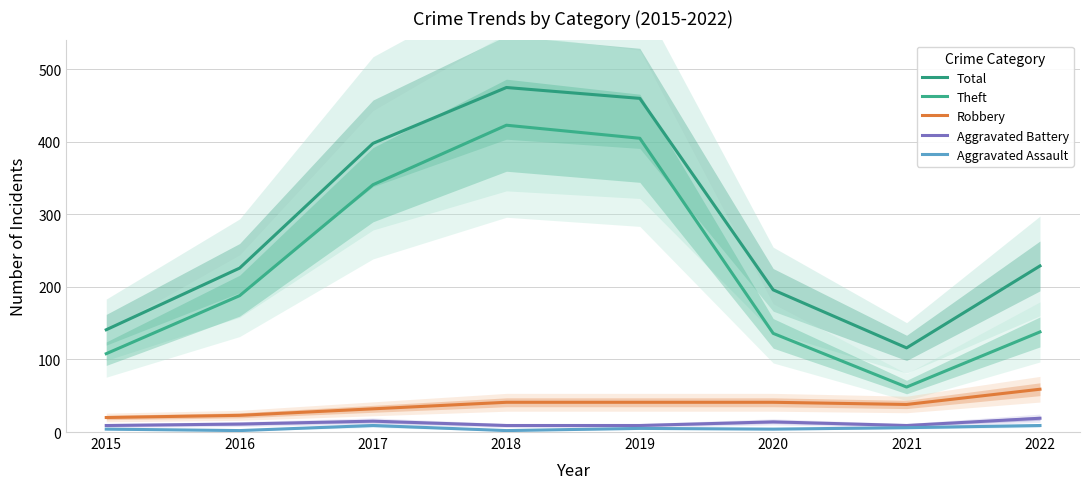

What is the difference between the highest and lowest values at 2019?

455